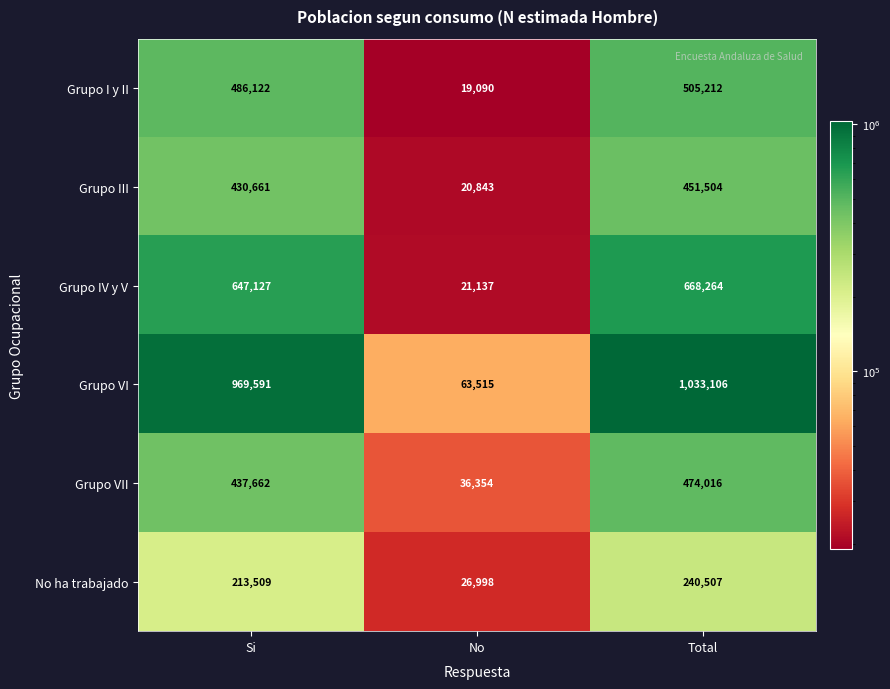

What is the sum of the Grupo I y II values at Si and Total?

991334